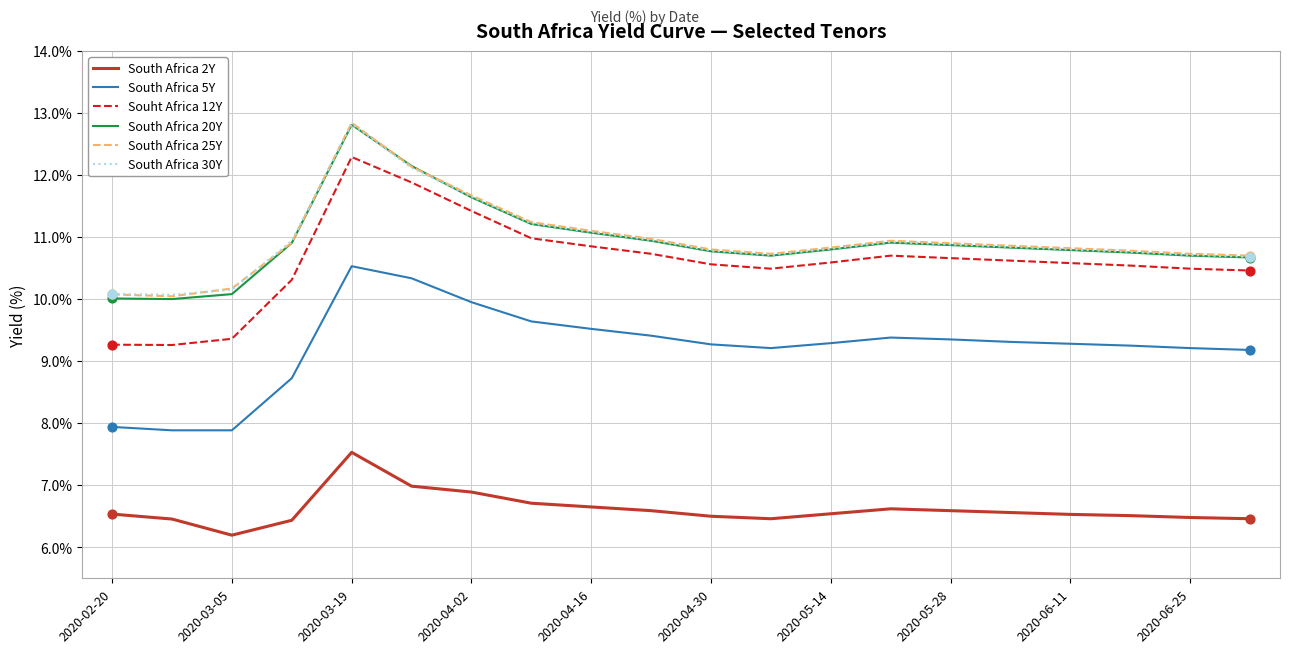

What is the highest value of the South Africa 2Y series?

7.5